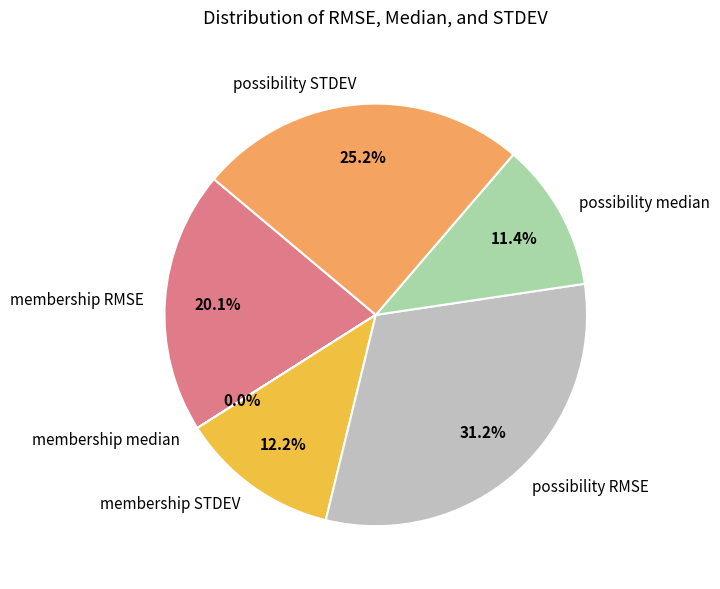

Does membership STDEV account for over 50% of the chart?

No